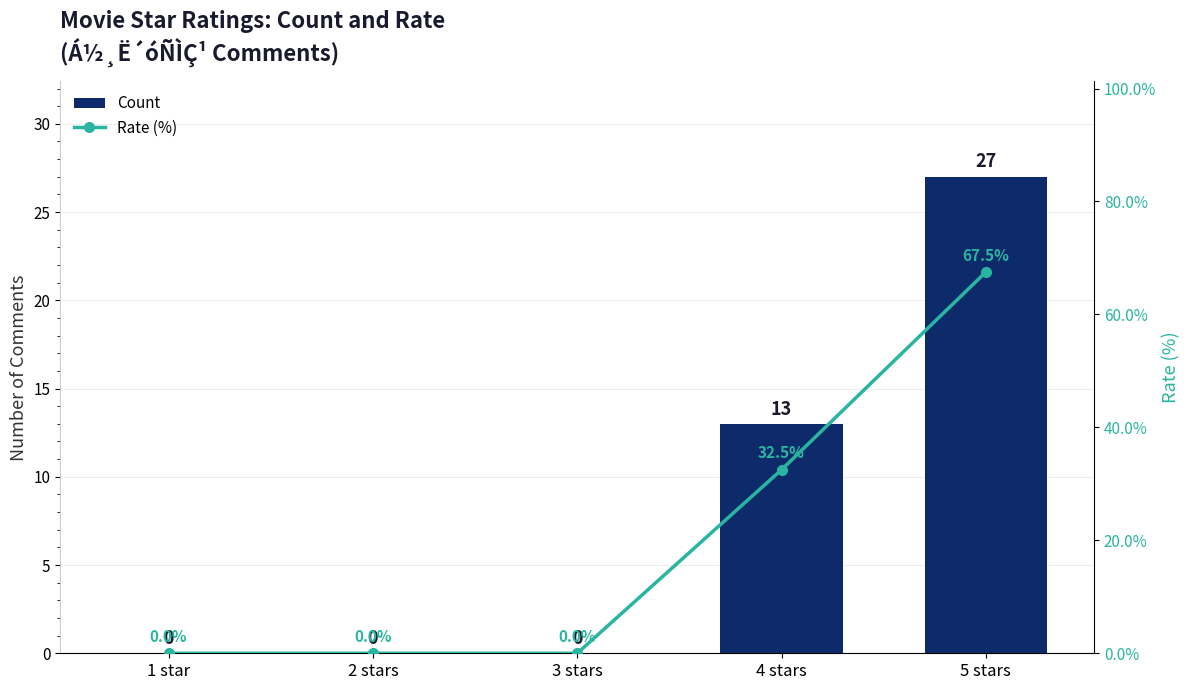

What are all the series names shown in the legend?

Count, Rate (%)